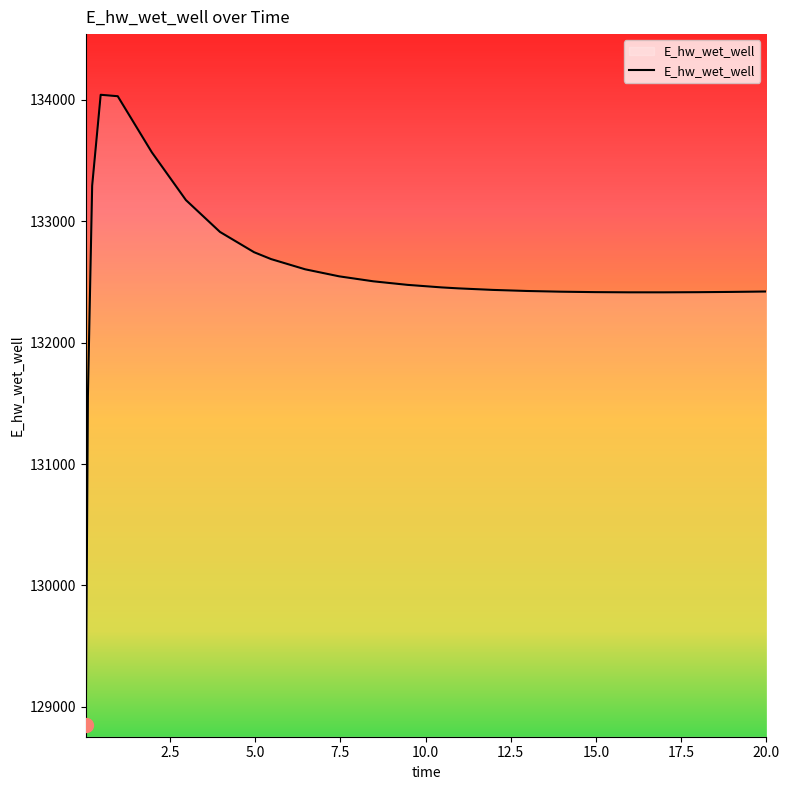

What is the difference between the maximum and minimum values?

5190.3